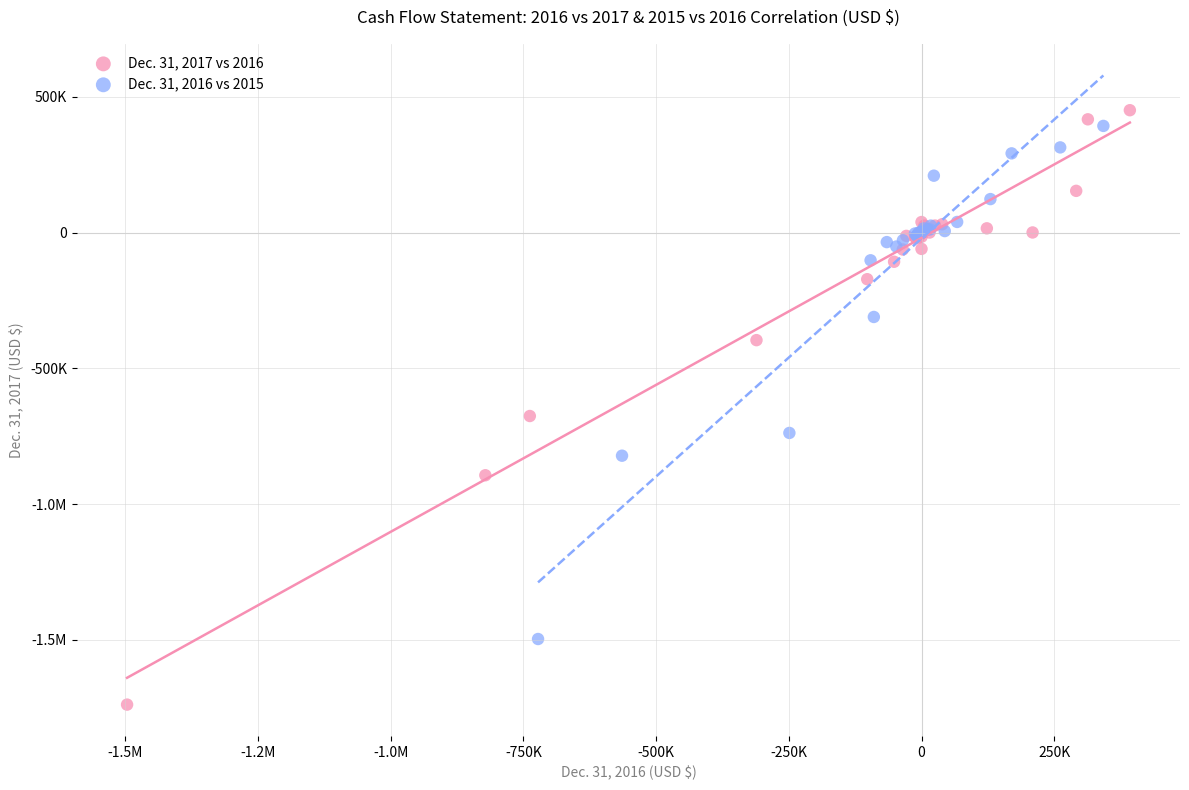

What are all the series names shown in the legend?

Dec. 31, 2017 vs 2016, Dec. 31, 2016 vs 2015